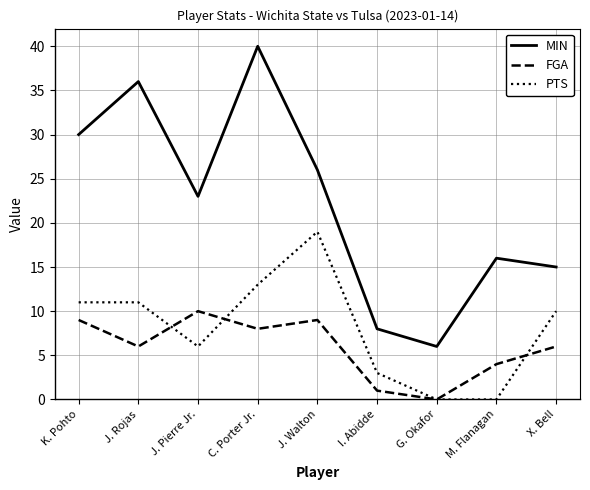

Rank the series at J. Walton from lowest to highest value.

FGA, PTS, MIN